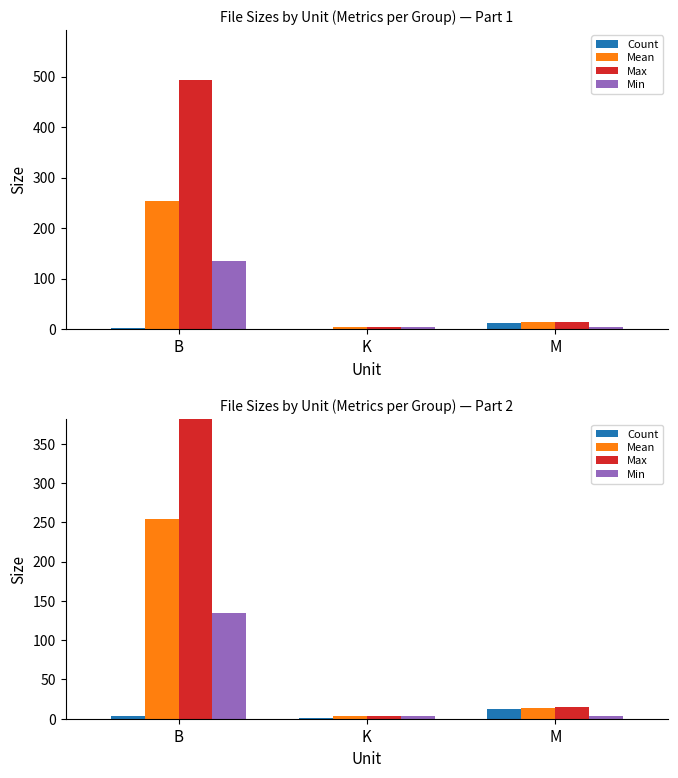

Reading right to left, what are all the values shown in this chart?

Count: M=13.0	K=1.0	B=3.0
Mean: M=14.3	K=3.7	B=254.0
Max: M=14.3	K=3.7	B=494.0
Min: M=3.4	K=3.7	B=134.0